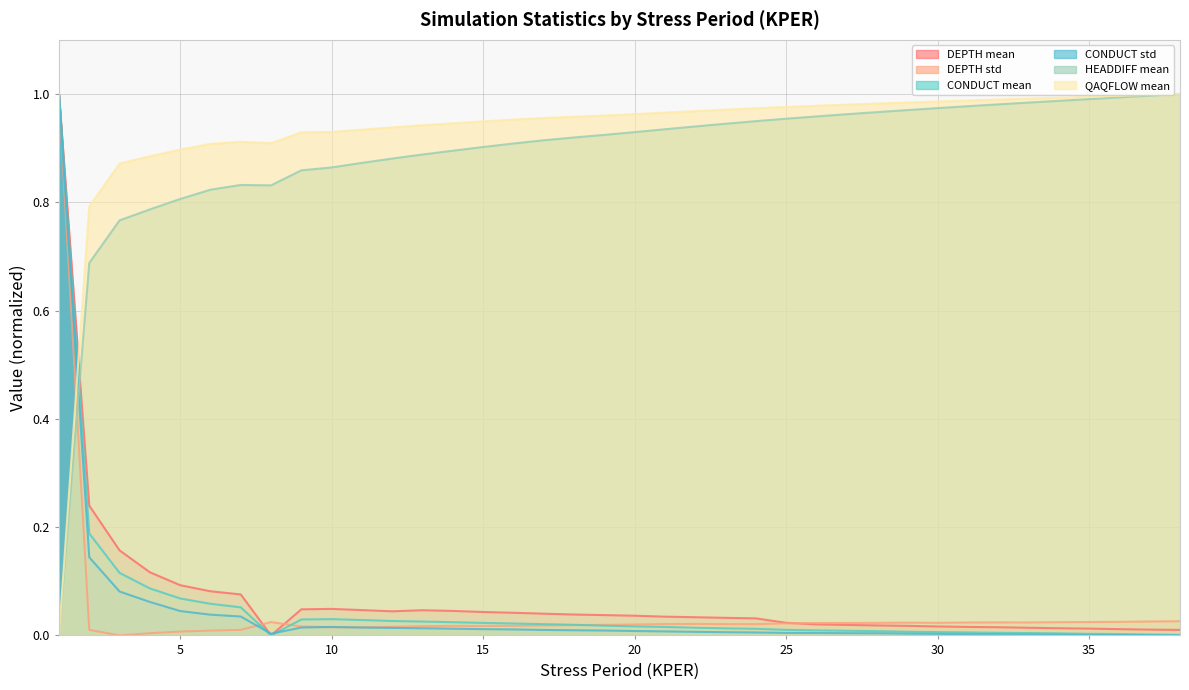

The value of DEPTH mean at 38 is 0.0. True or false?

True